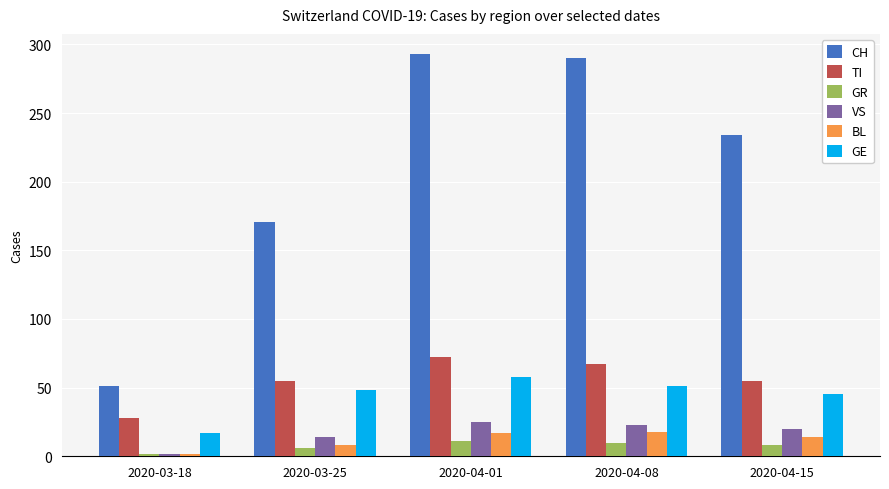

At how many categories does at least one series exceed 250?

2